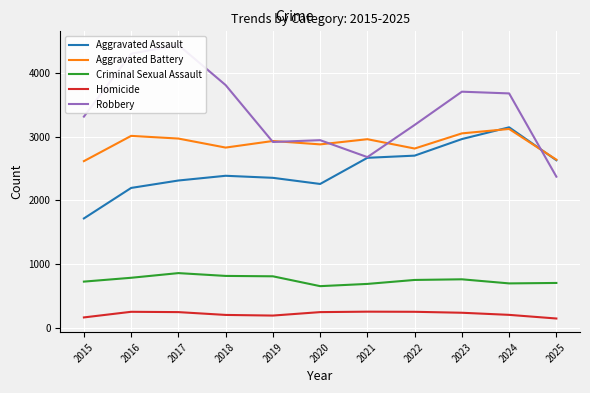

How many lines are shown in the chart?

5